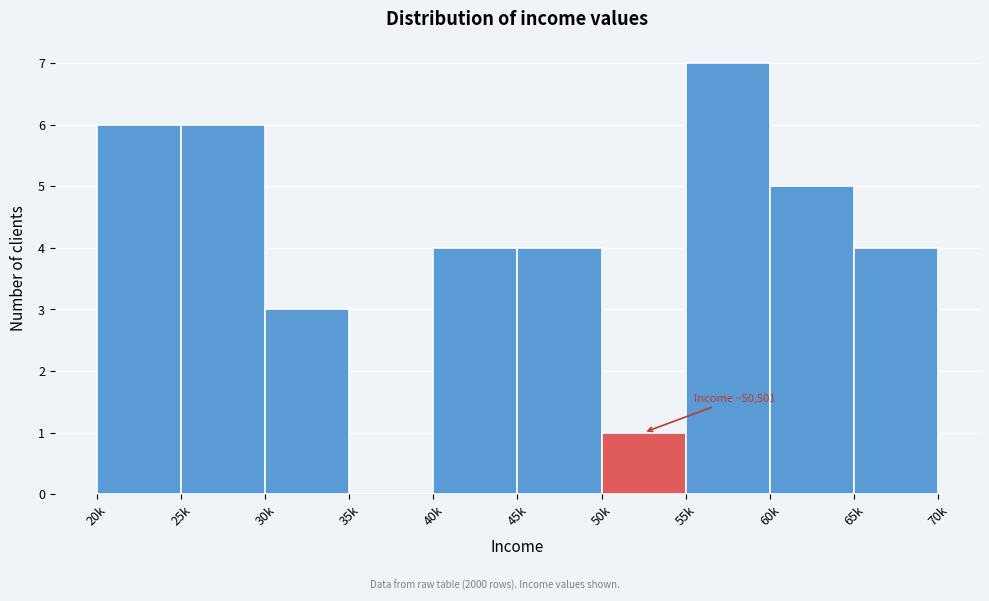

Reading right to left, transcribe all the data shown in this chart.

65k=4	60k=5	55k=7	50k=1	45k=4	40k=4	35k=0	30k=3	25k=6	20k=6